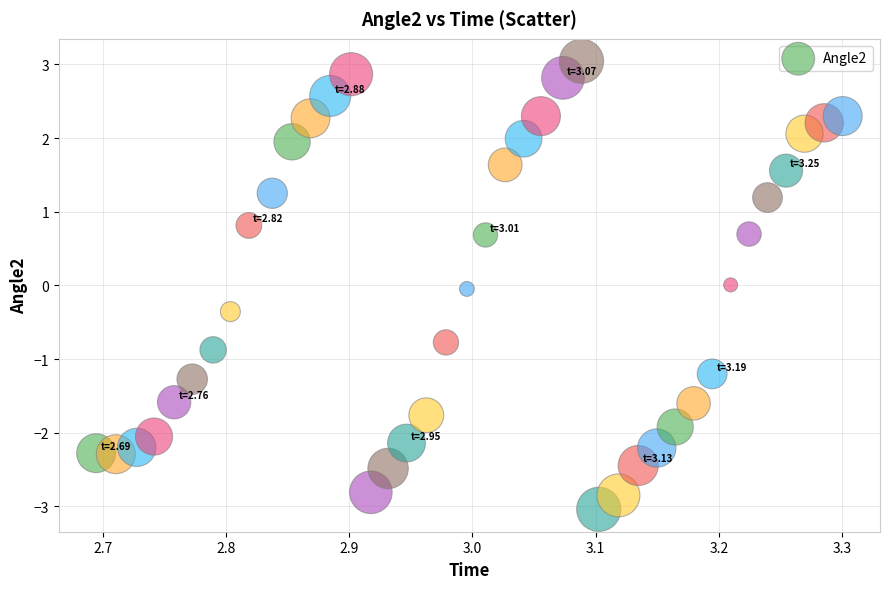

What is the range of Y values (max minus min)?

6.1